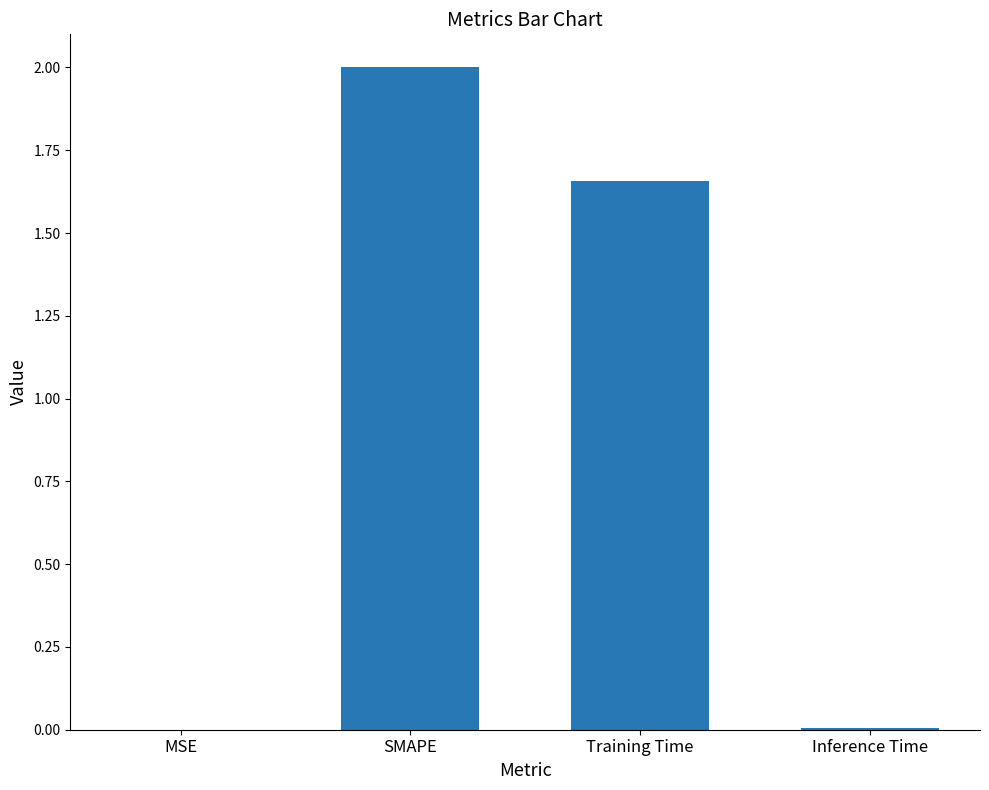

What is the sum of all values?

3.7